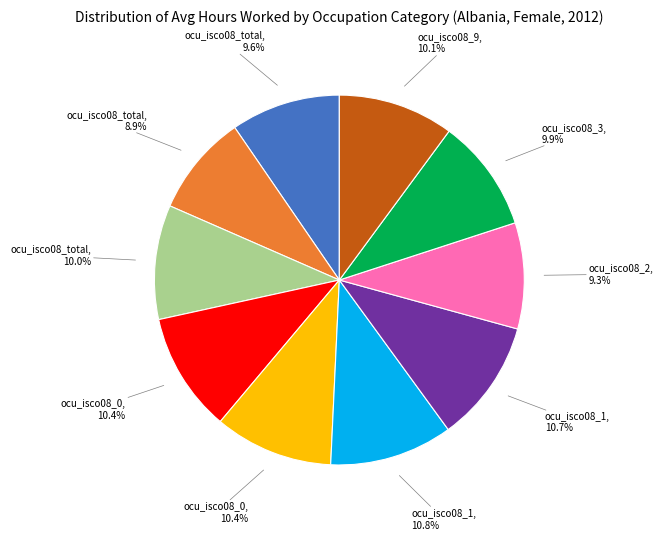

Is there a majority slice in this chart?

No